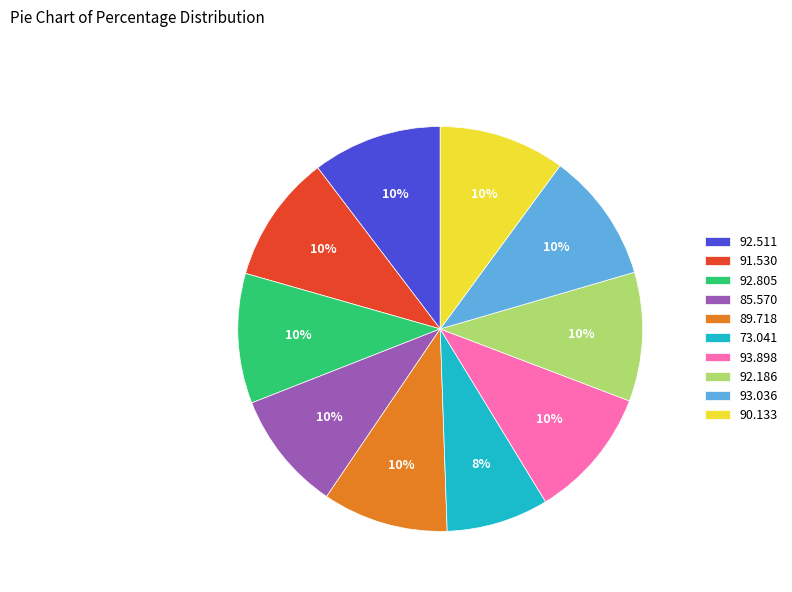

What percentage is the 85.570 slice, to the nearest percent?

10%